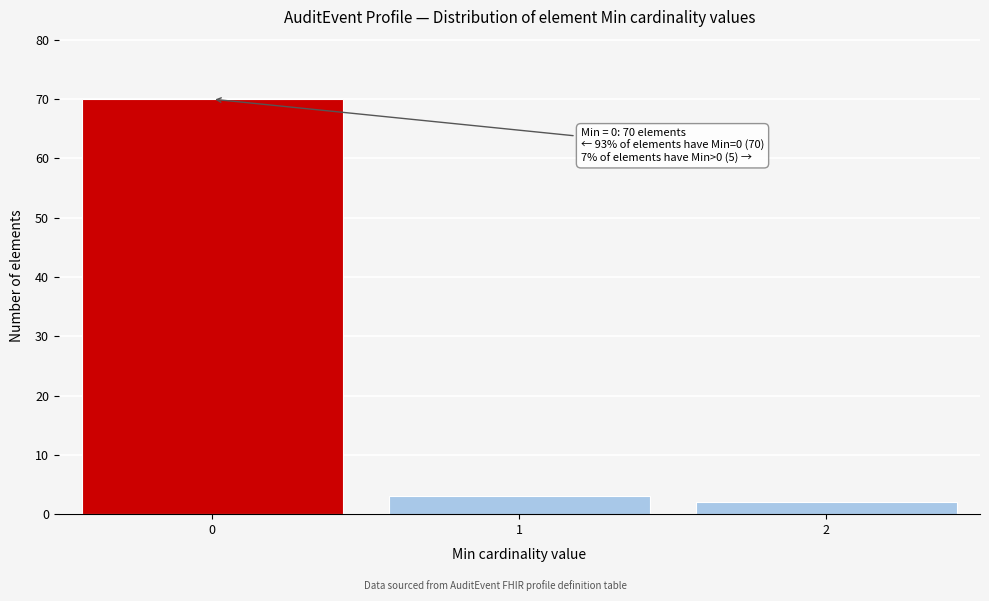

Reading left to right, extract all data points from this chart.

70	3	2